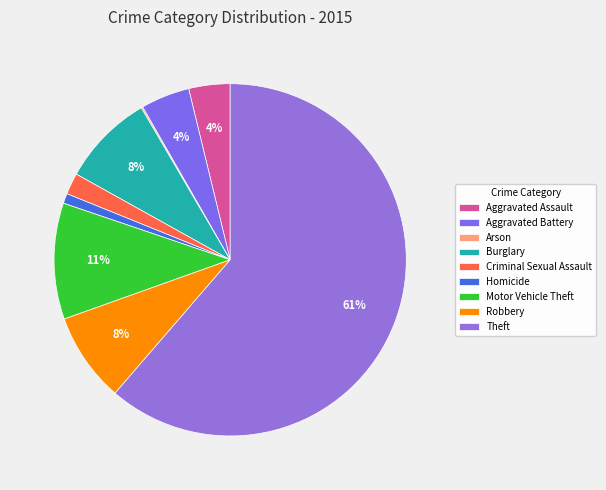

What percentage is NOT represented by Motor Vehicle Theft?

89.3%